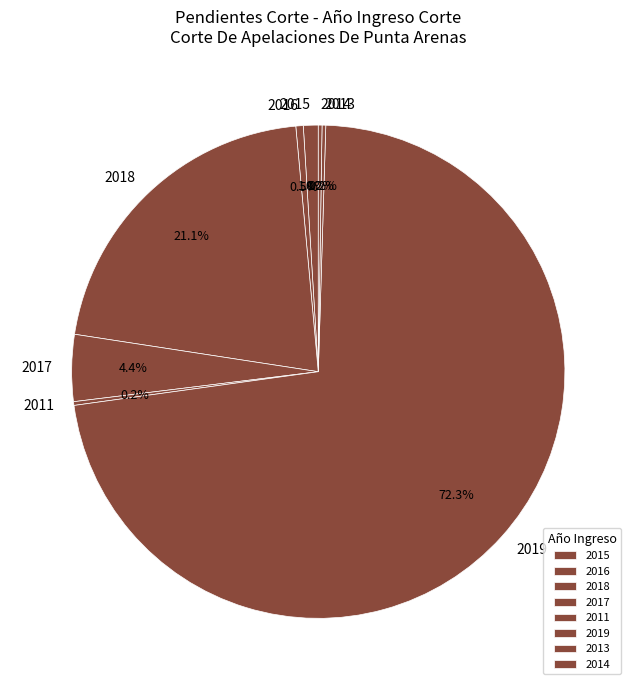

Does any single category account for the majority?

Yes